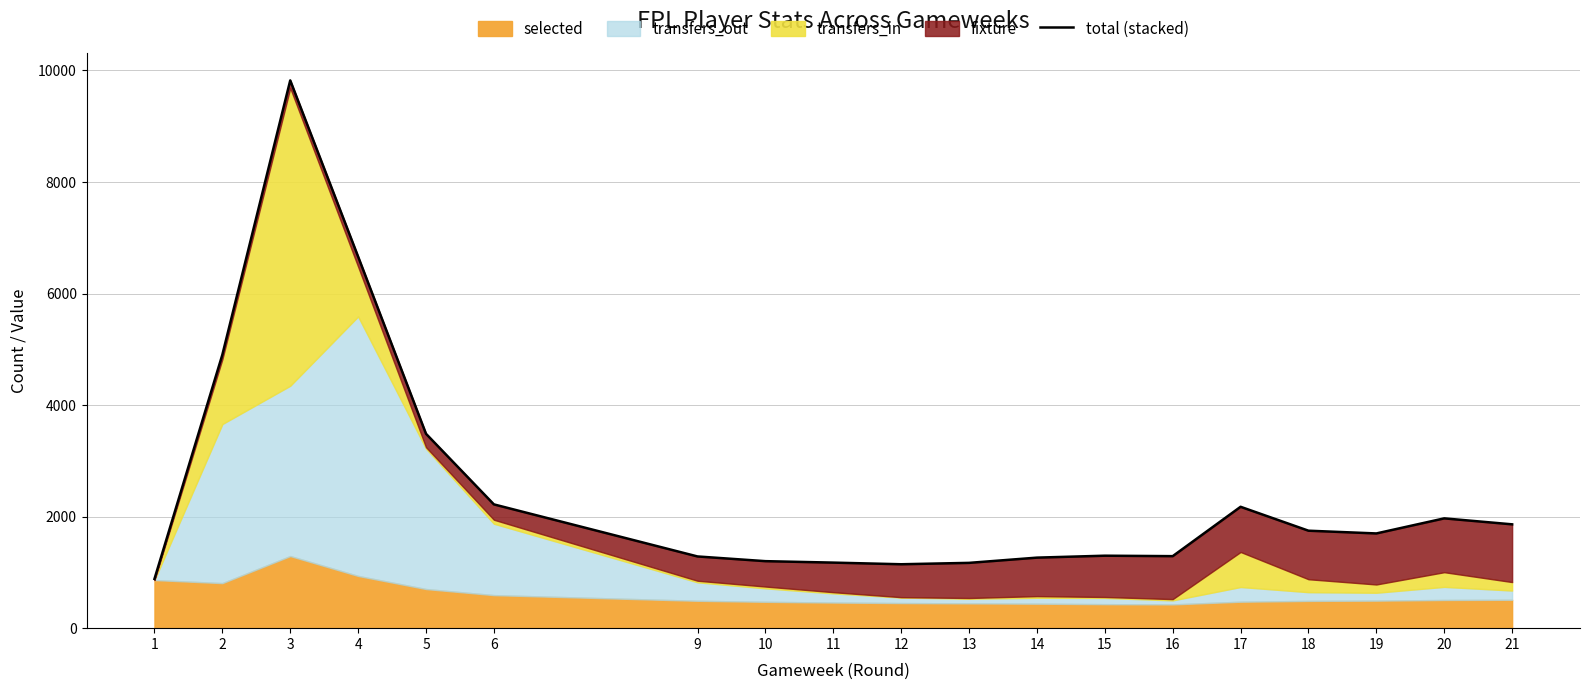

What is the minimum value shown in the chart?

883.2